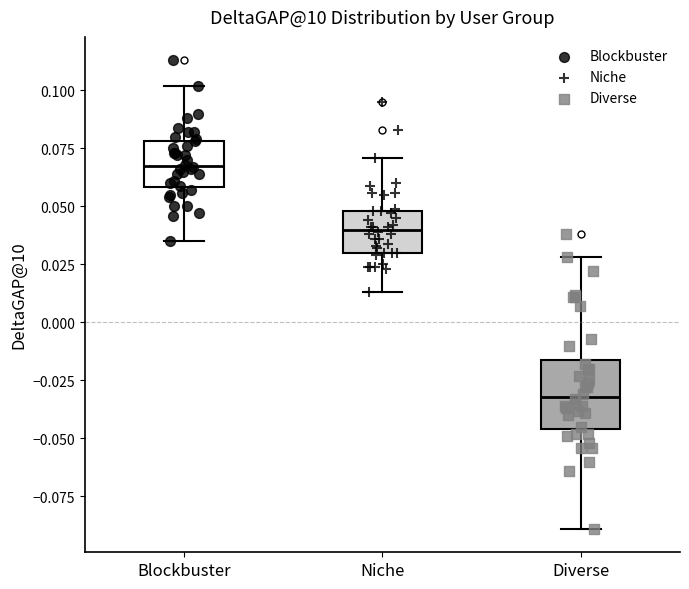

Reading left to right, transcribe this box plot: for each box, give where its median line is, the range the box spans, and where its two whiskers end, as read against the y-axis. The values are not printed on the chart, so give them approximately, as read against the axis.

Blockbuster: median 0.070, box 0.060 to 0.080, whiskers 0.035 to 0.100
Niche: median 0.040, box 0.030 to 0.050, whiskers 0.015 to 0.070
Diverse: median -0.030, box -0.045 to -0.015, whiskers -0.090 to 0.030